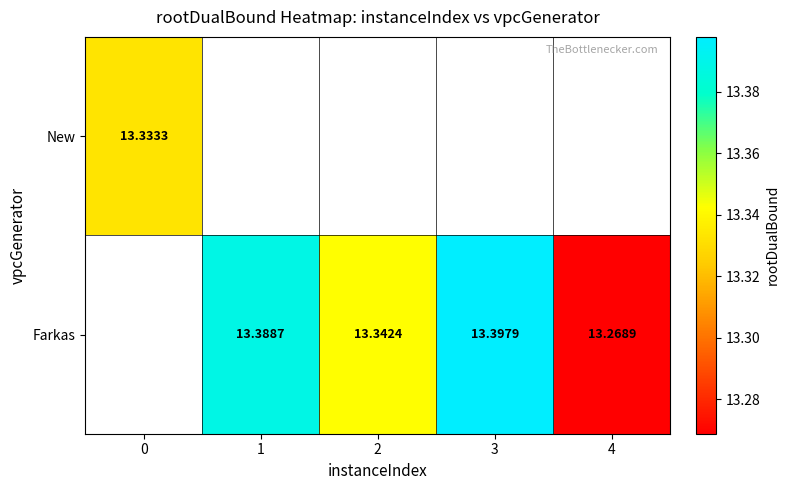

Count the number of categories in the chart.

5